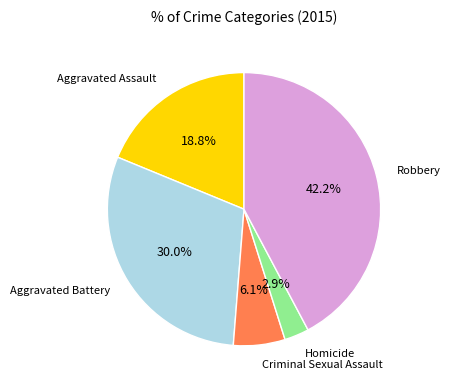

Does any single category account for the majority?

No